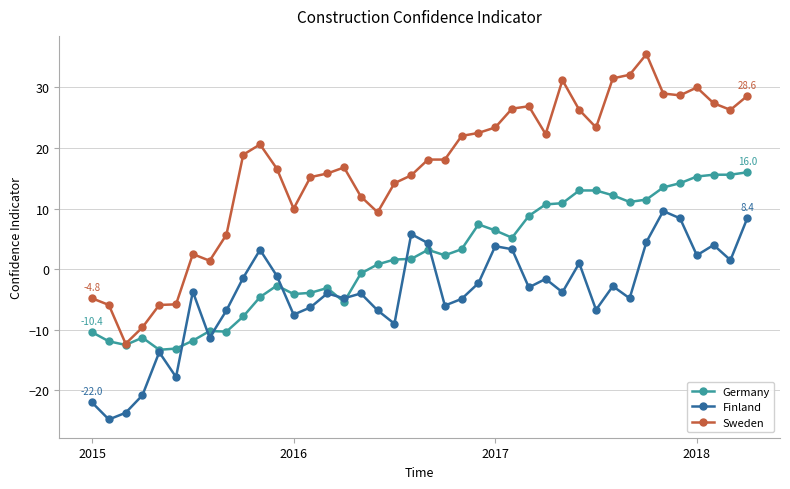

True or false: Finland and Sweden cross at least once.

False